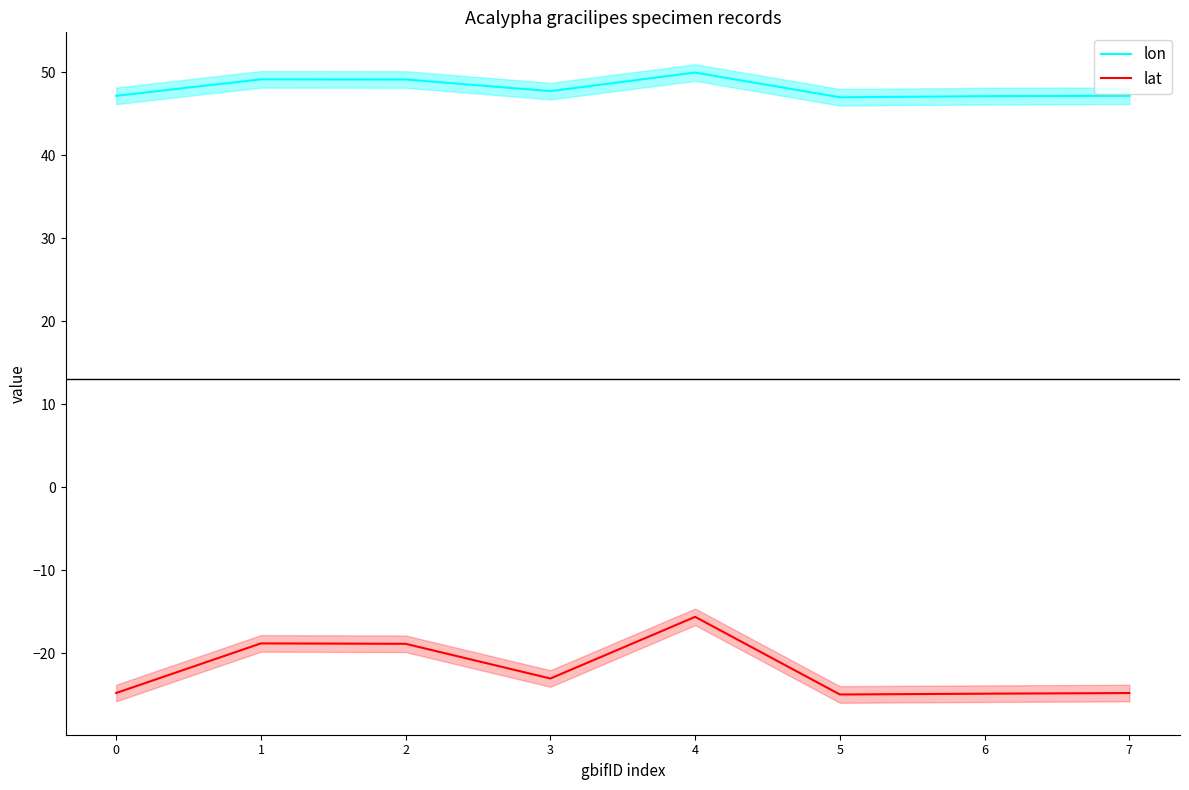

What is the value of the lon point at the 5th from the left?

50.0